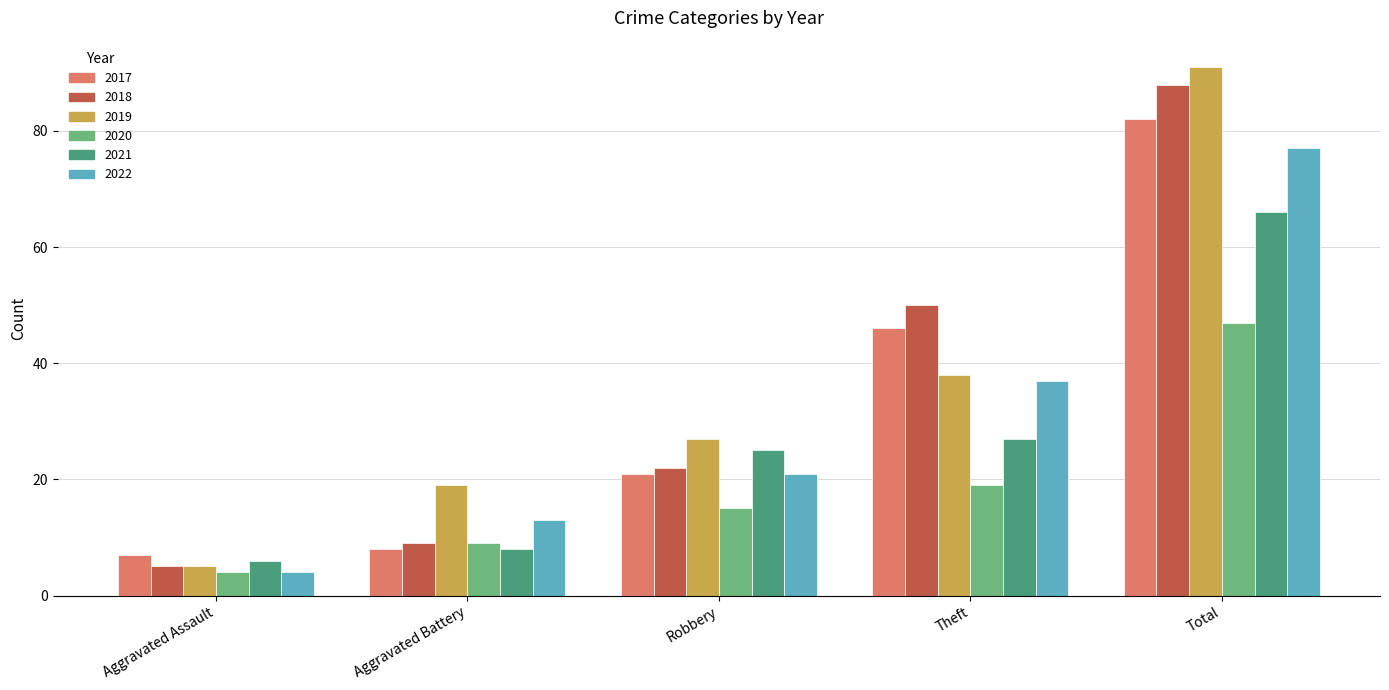

Which series has the largest range (max minus min)?

2019